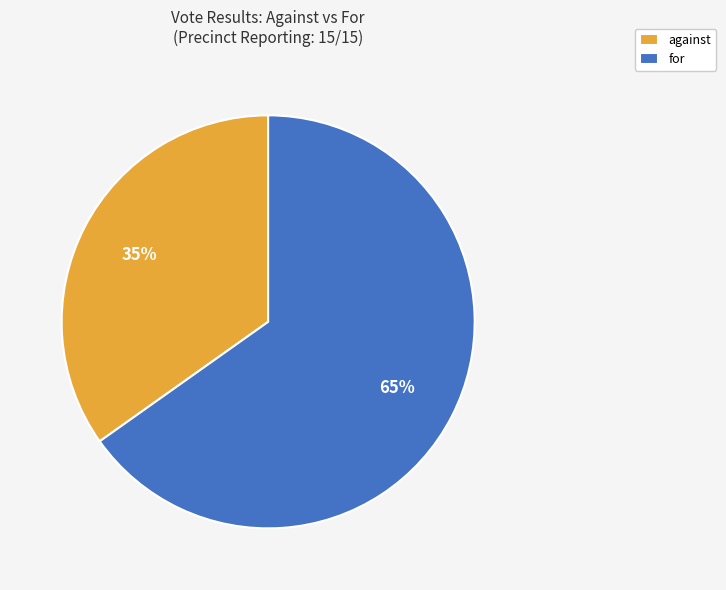

To the nearest percent, what is the difference between the largest and smallest slice percentages?

30%